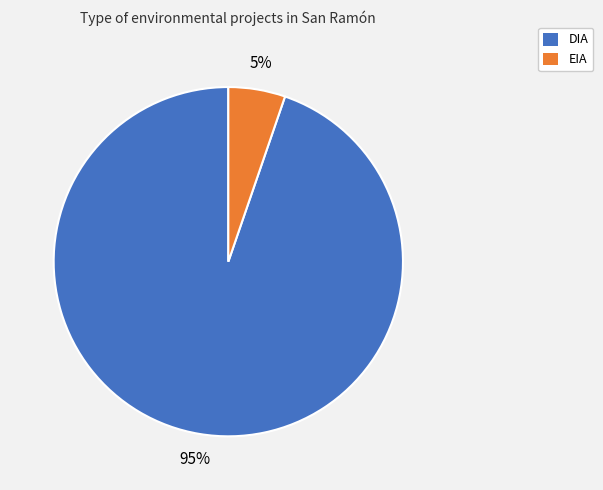

The EIA slice represents 5% of the pie. True or false?

True